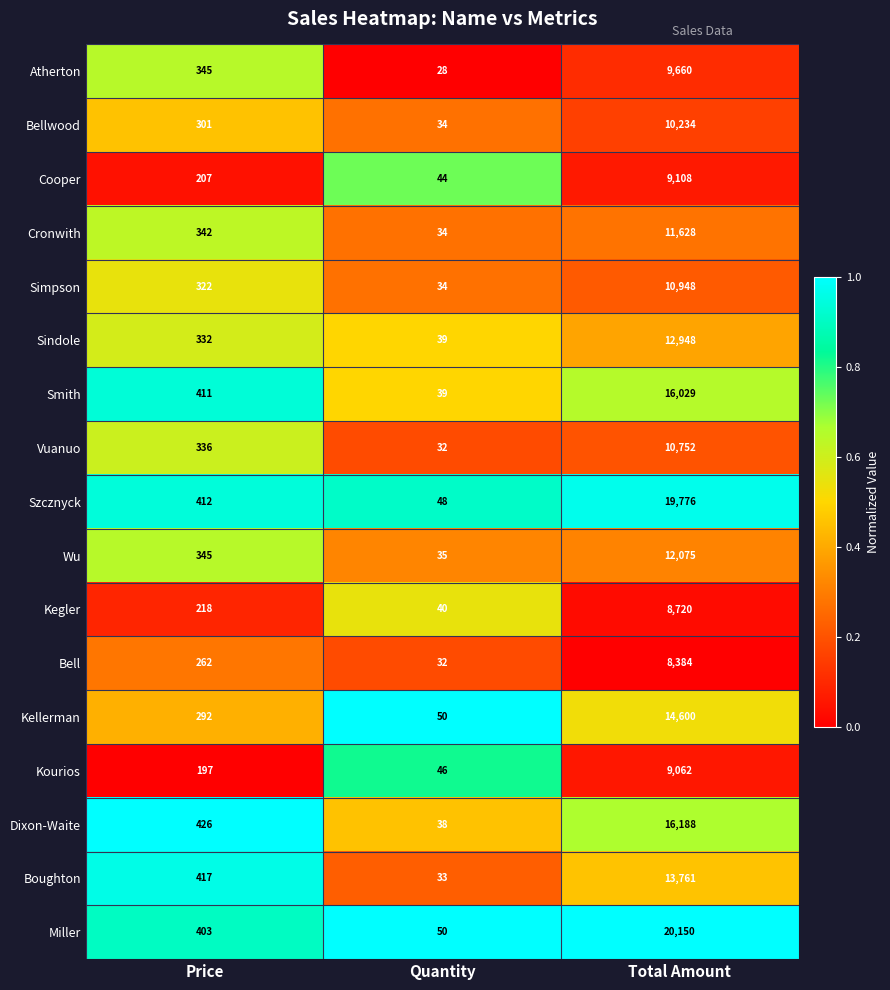

At Total Amount, list the series in order from largest to smallest.

Miller, Szcznyck, Dixon-Waite, Smith, Kellerman, Boughton, Sindole, Wu, Cronwith, Simpson, Vuanuo, Bellwood, Atherton, Cooper, Kourios, Kegler, Bell